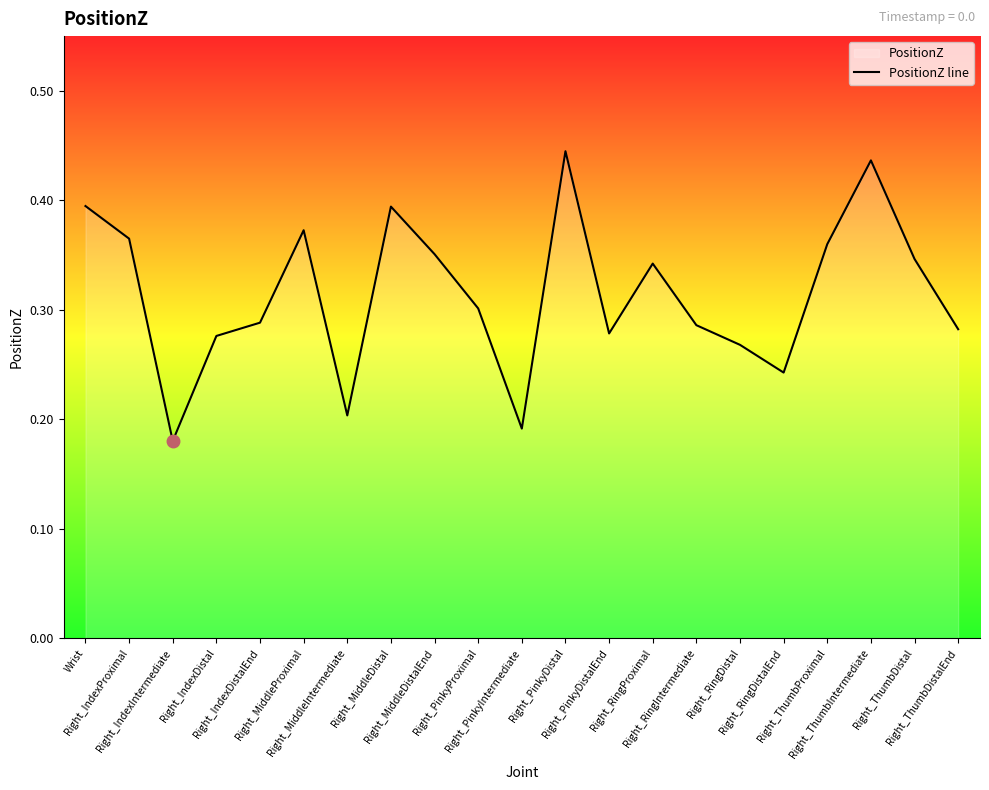

Which category has the highest value across all series?

Right_PinkyDistal